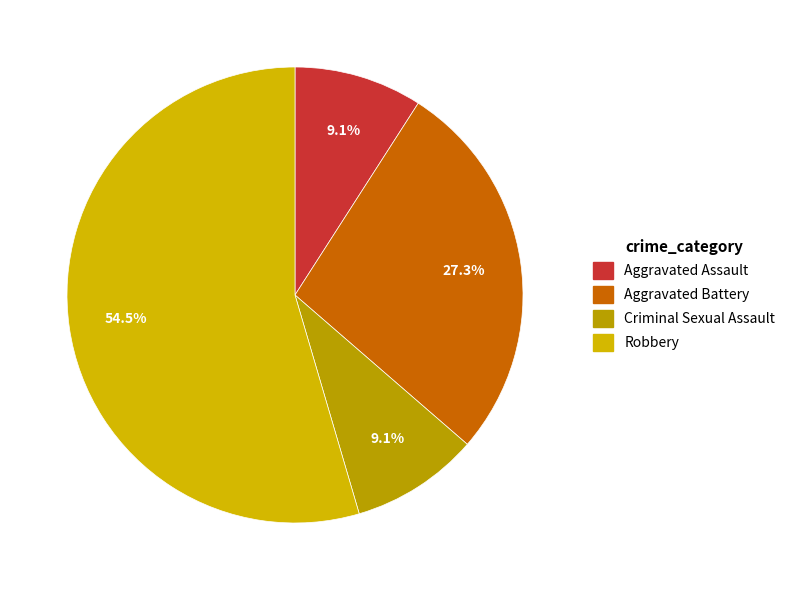

Which slice is the smallest?

Aggravated Assault